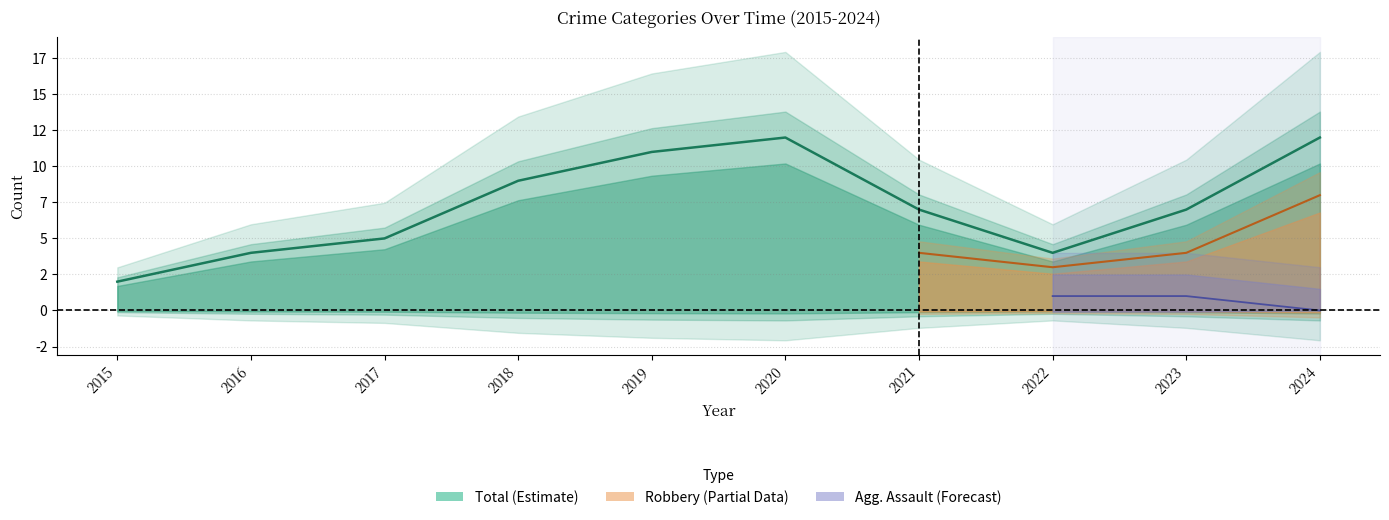

Does the chart display data point markers on the line(s)?

No